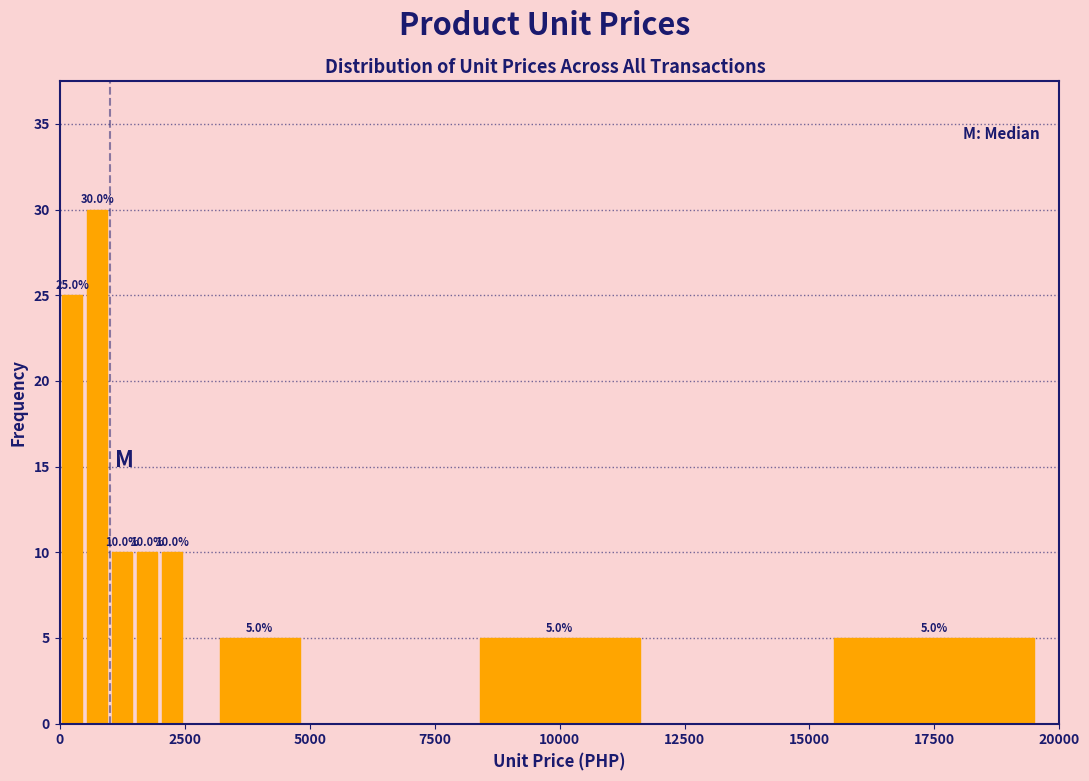

Around what value on the x-axis is the tallest bar? Give the approximate position of its centre, as read against the axis.

1000